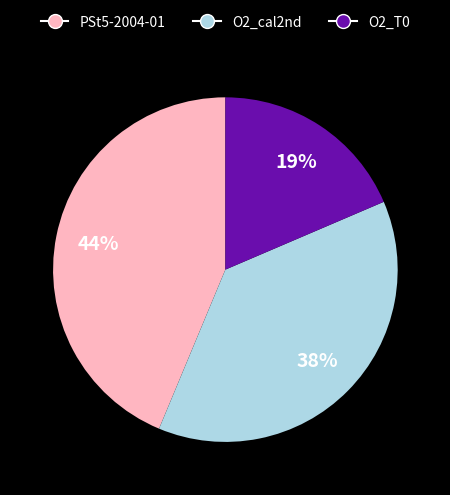

Does O2_T0 account for over 50% of the chart?

No